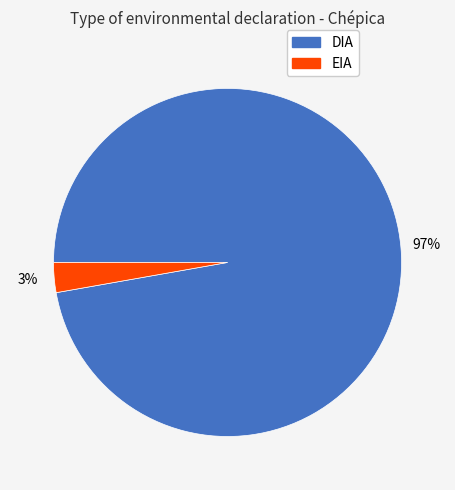

True or false: DIA accounts for 83% of the total.

False